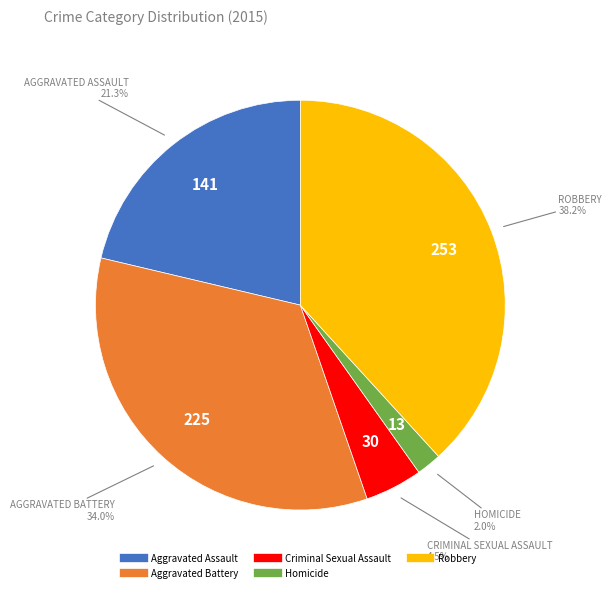

How many segments does this pie chart have?

5